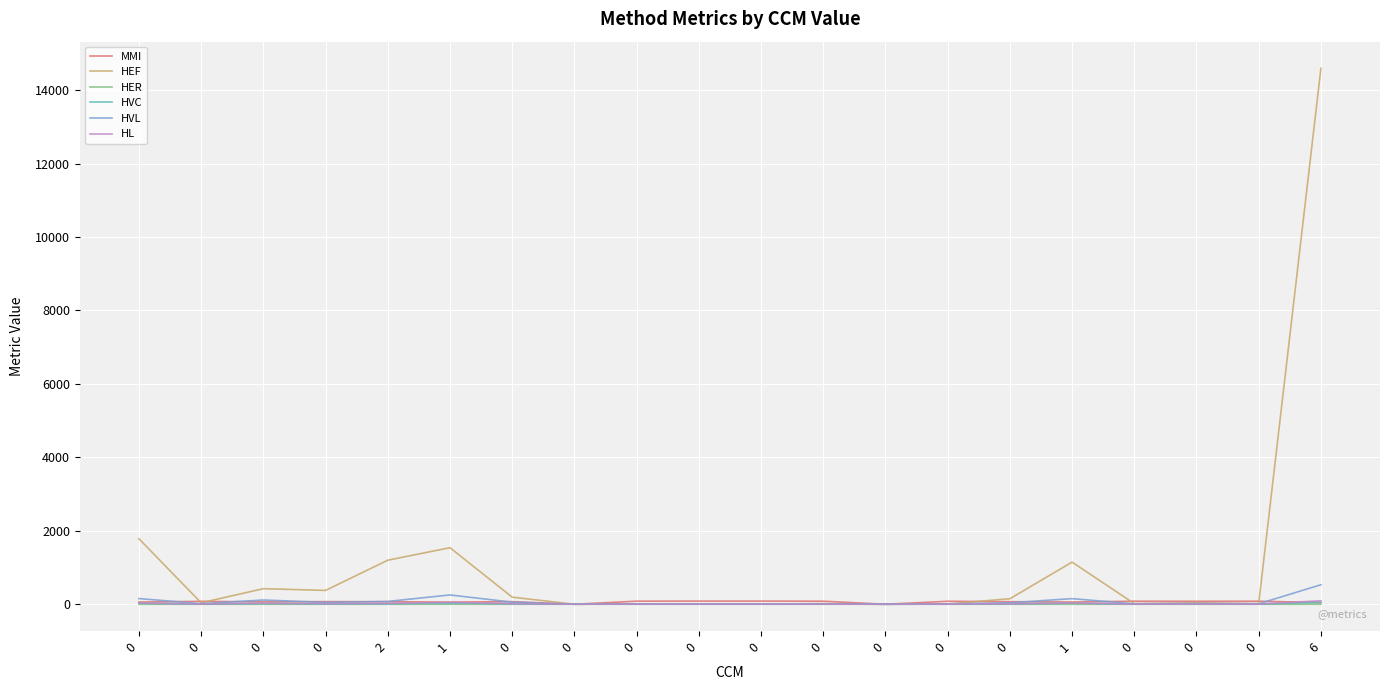

What are all the series names shown in the legend?

MMI, HEF, HER, HVC, HVL, HL